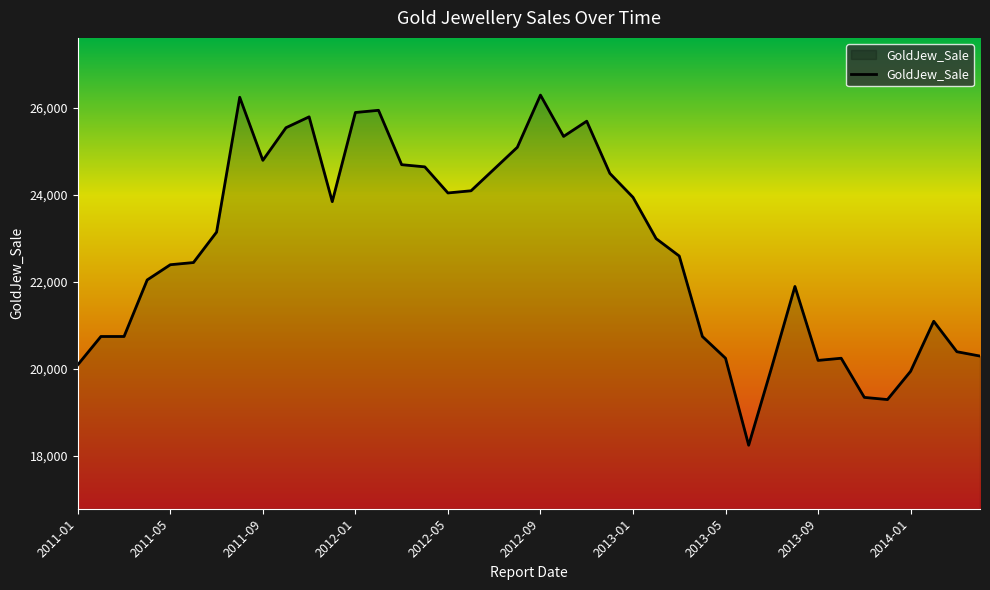

What is the greatest value displayed?

26300